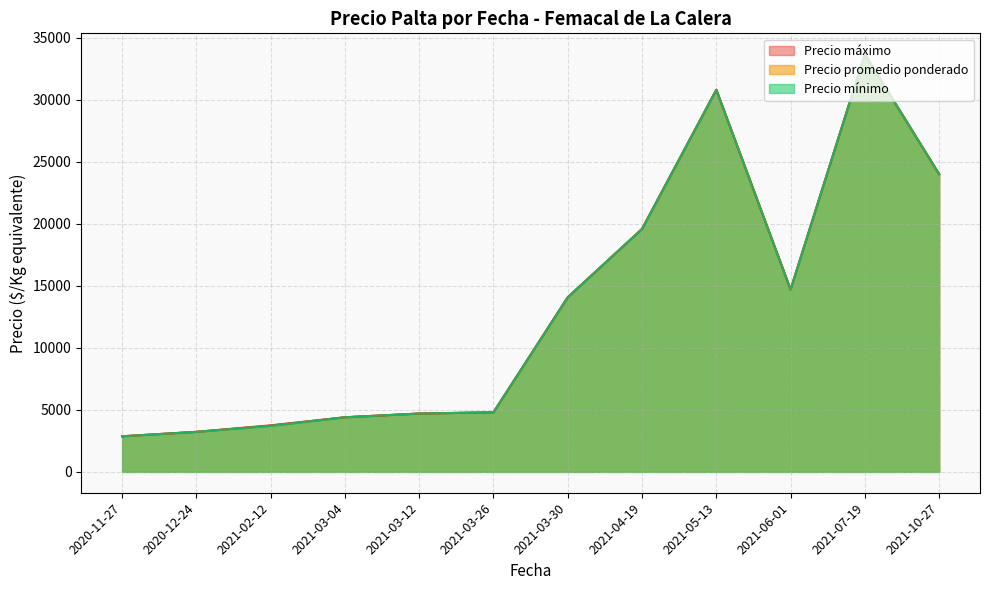

What is the sum of the Precio máximo values at 2020-12-24 and 2021-04-19?

22805.0